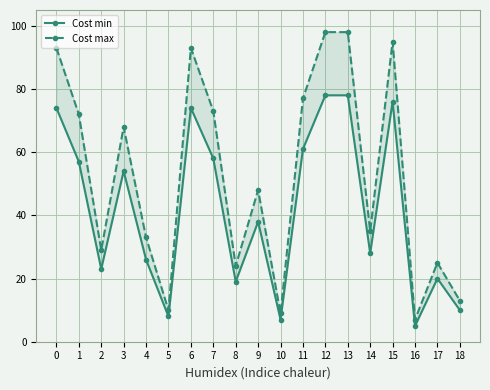

Rank the series at 11 from highest to lowest value.

Cost max, Cost min